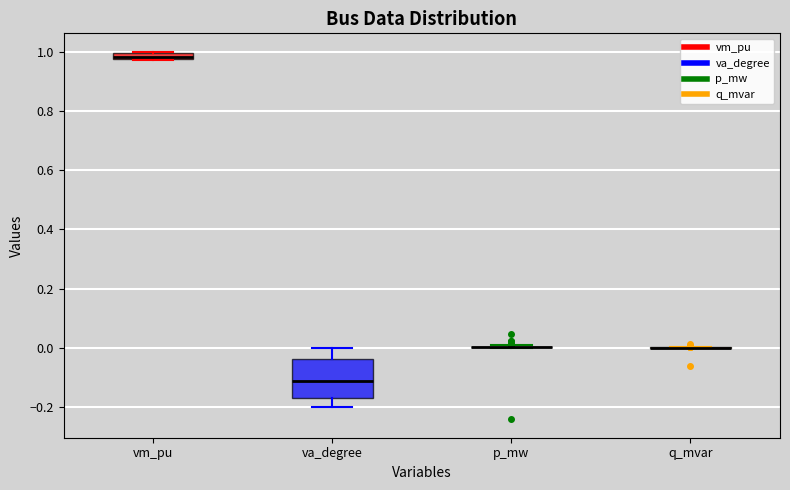

Where is the upper edge of the box for vm_pu on the y-axis? The values are not printed on the chart, so give them approximately, as read against the axis.

1.00